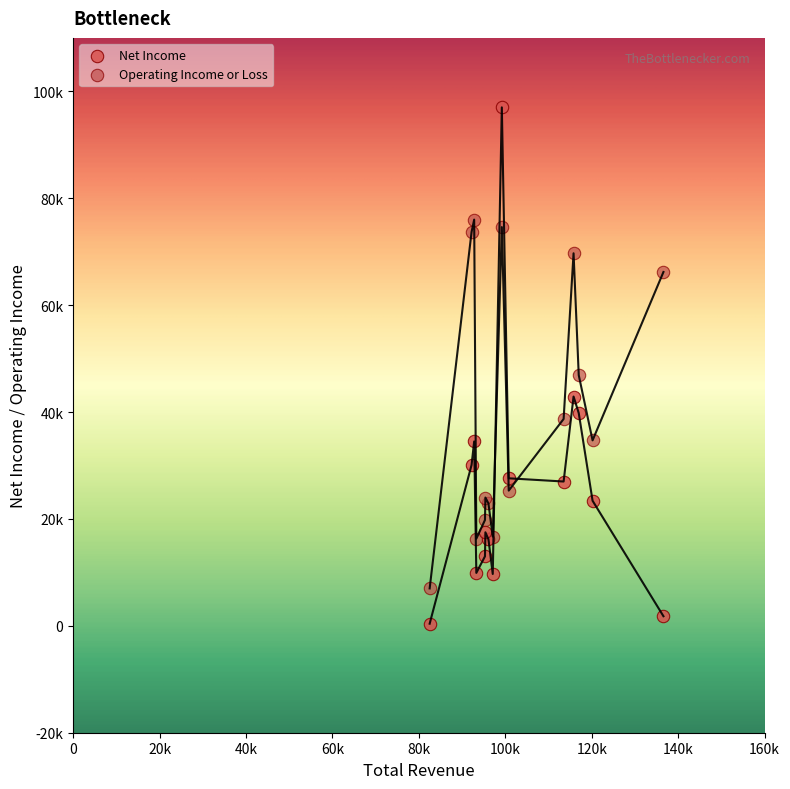

Which series contains the lowest Y value?

Net Income